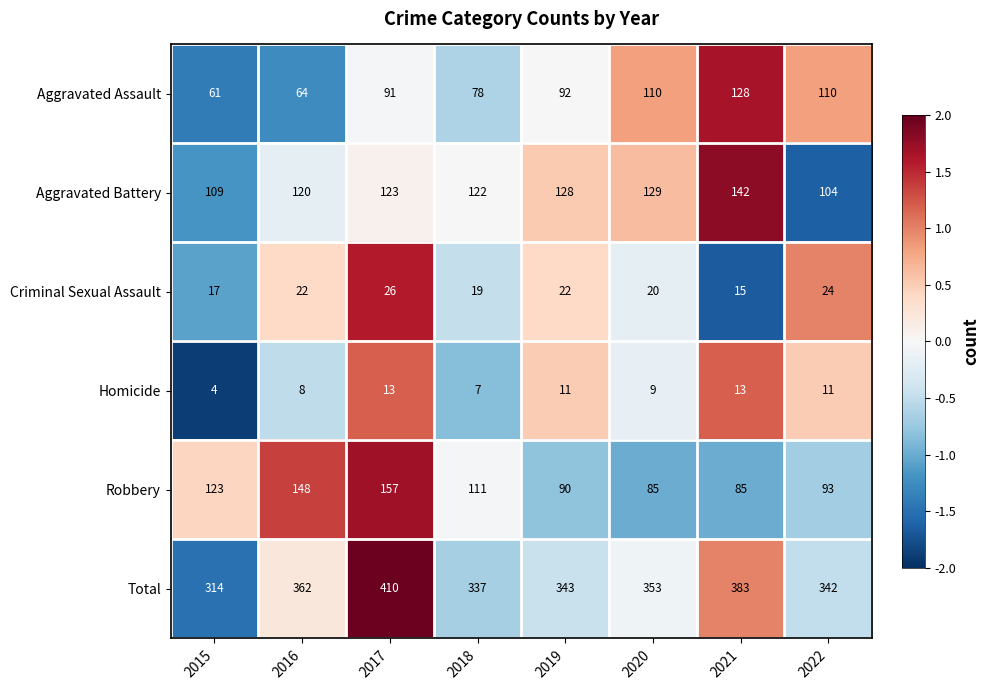

What value does the Robbery series have at 2020?

85